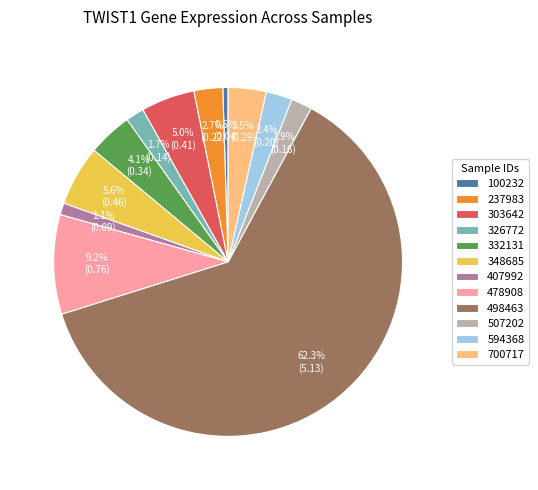

Which category has the biggest portion of the pie?

498463